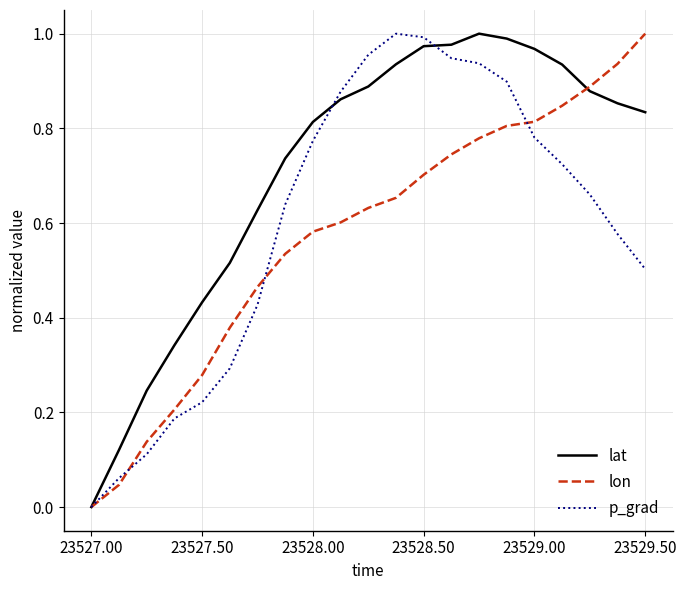

Which series has the largest total across all categories?

lat